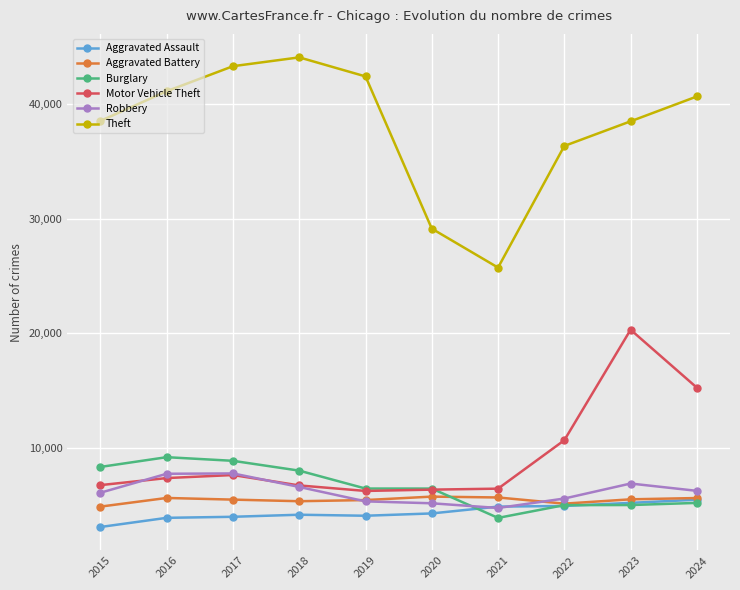

What is the difference between the maximum and second lowest values in the Aggravated Assault series?

1581